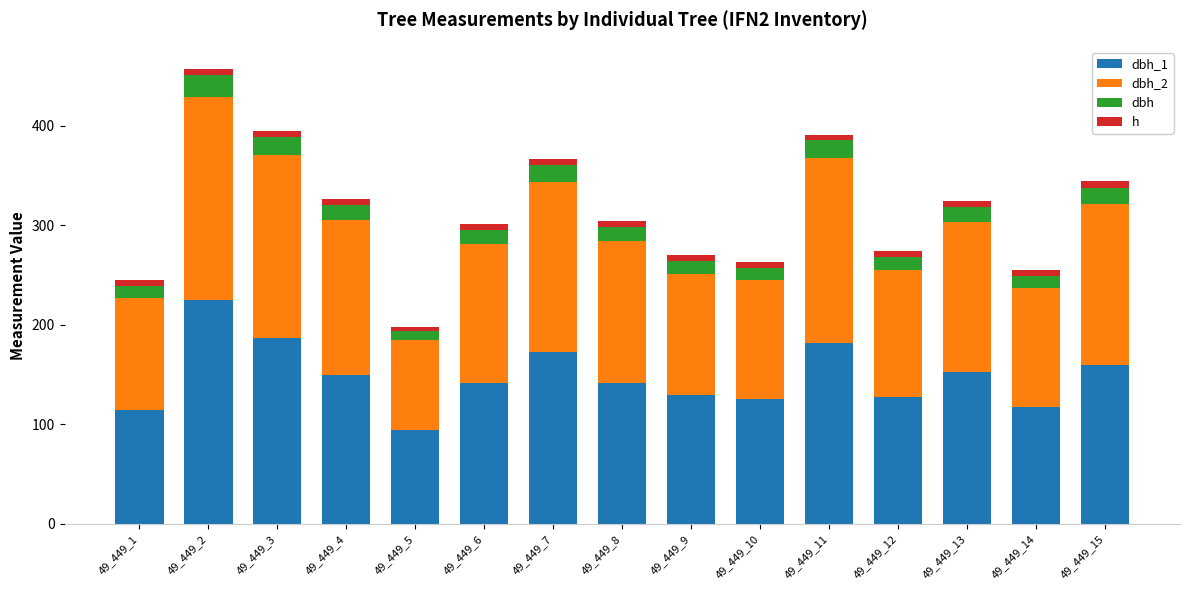

At which category is the sum across all series the highest?

49_449_2